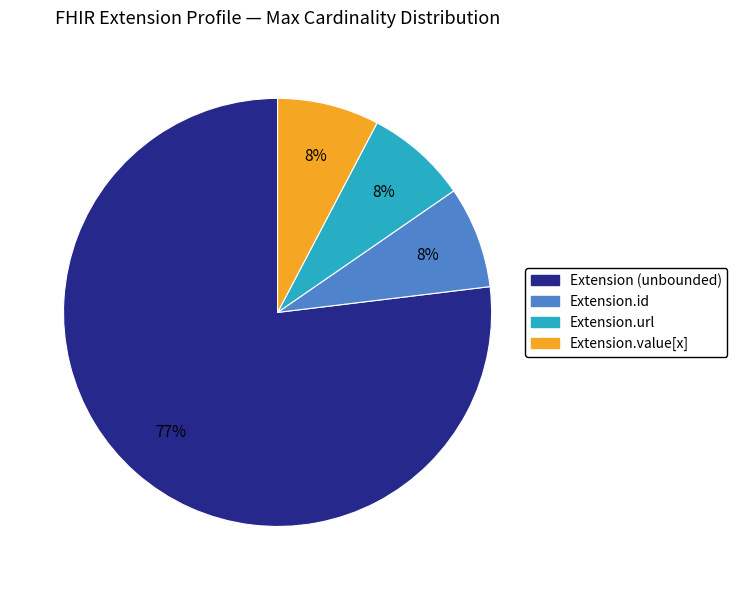

Does any single category account for the majority?

Yes